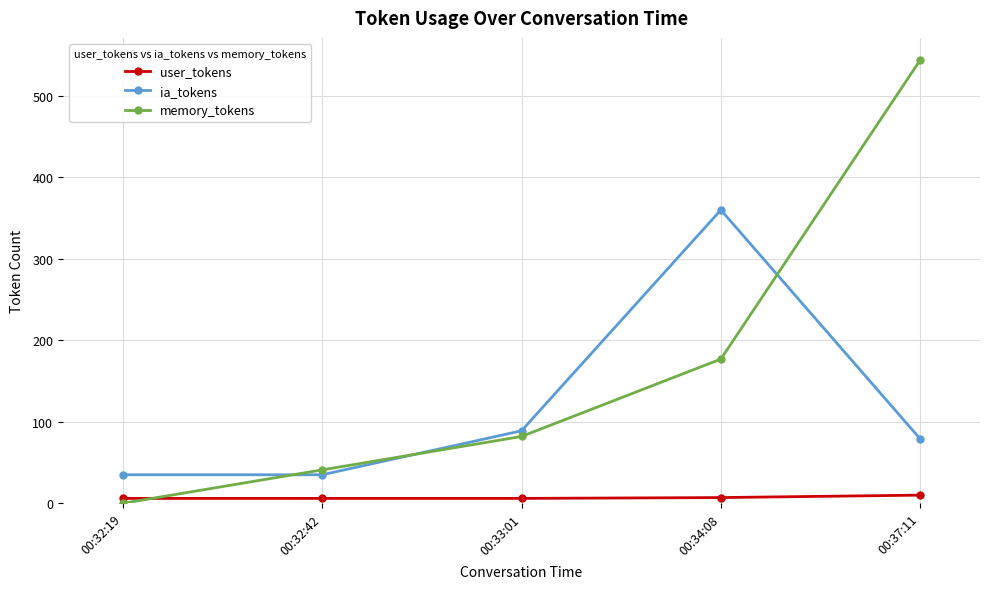

Which category has the highest value across all series?

00:37:11